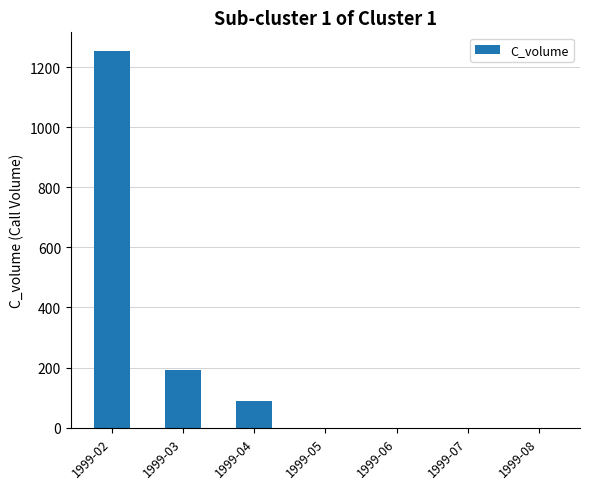

How many data points are above 0?

3